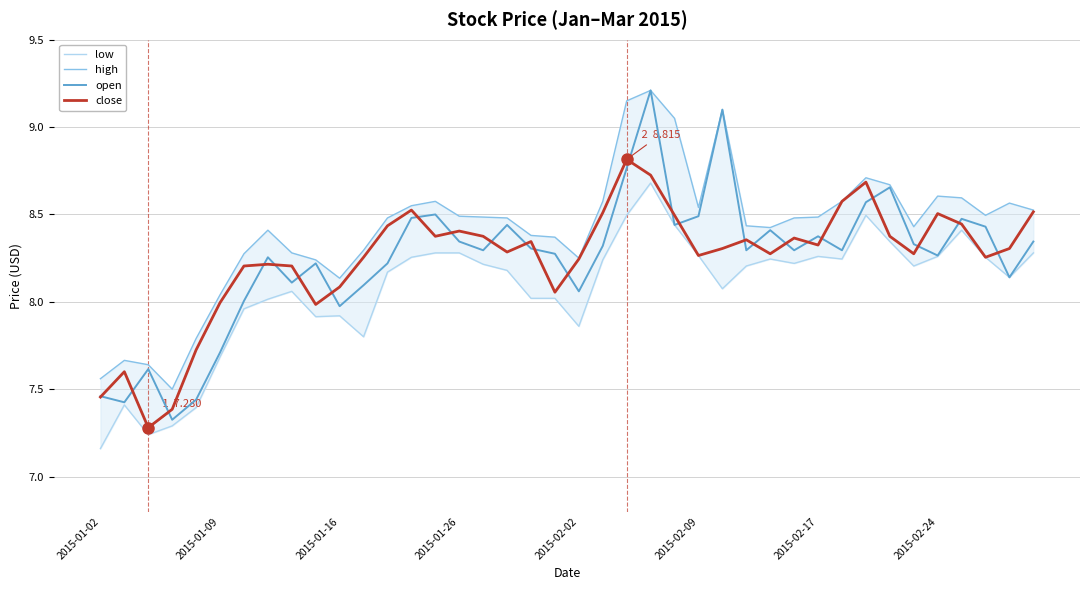

What is the difference between the low values at 15 and 18?

0.3